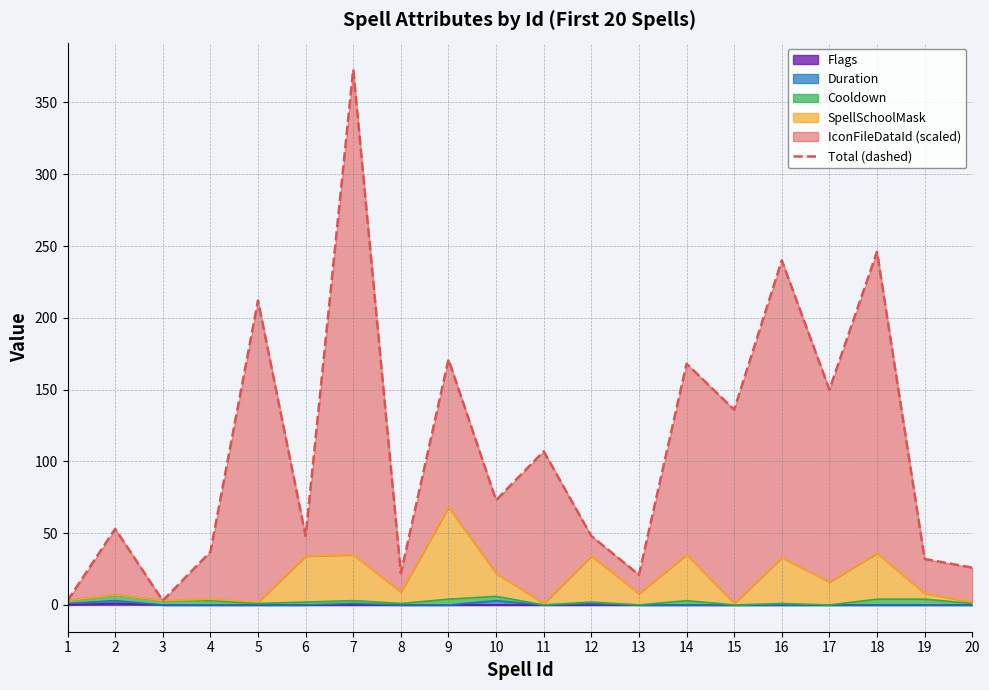

List the labels in order of value, smallest first.

1, 3, 13, 8, 20, 19, 4, 6, 12, 2, 10, 11, 15, 17, 14, 9, 5, 16, 18, 7